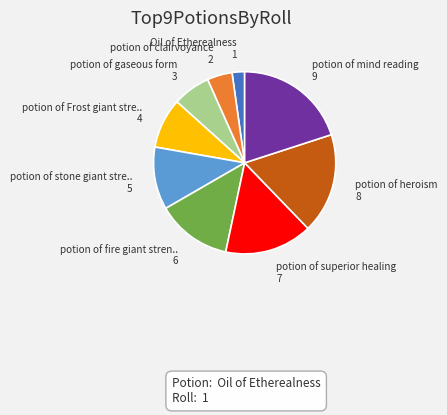

Is there a majority slice in this chart?

No